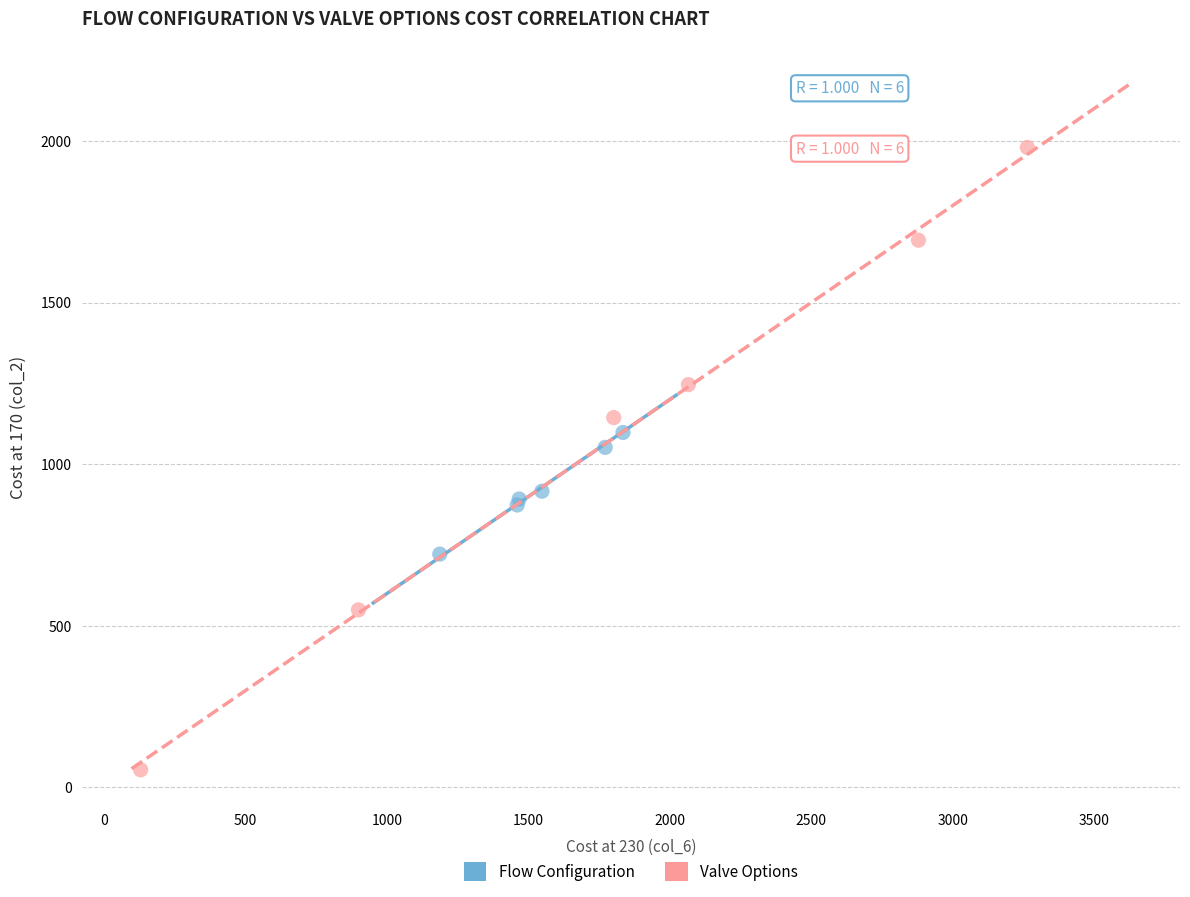

Which series contains the lowest Y value?

Valve Options